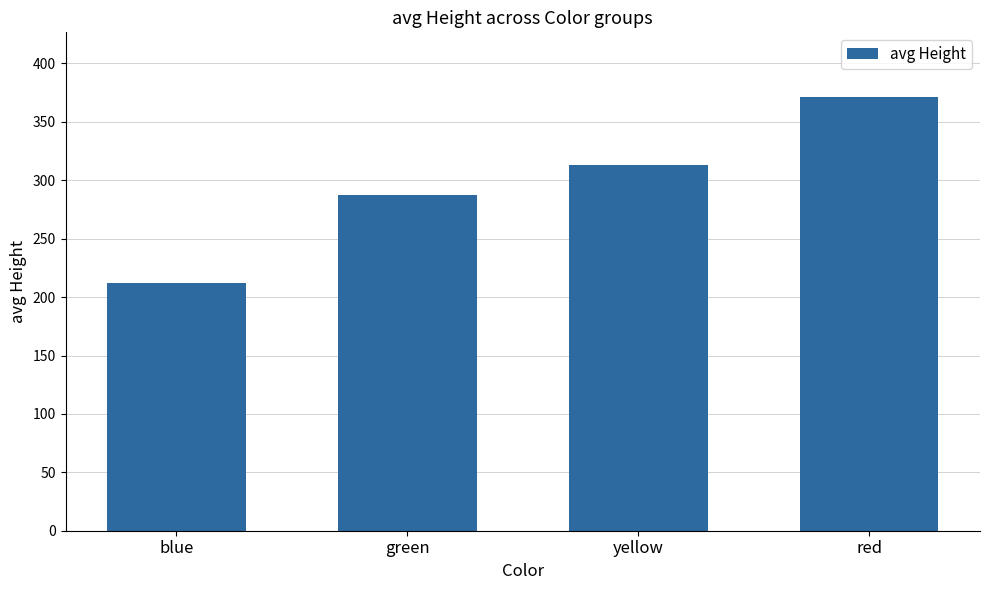

At which label is the value closest to 291?

green